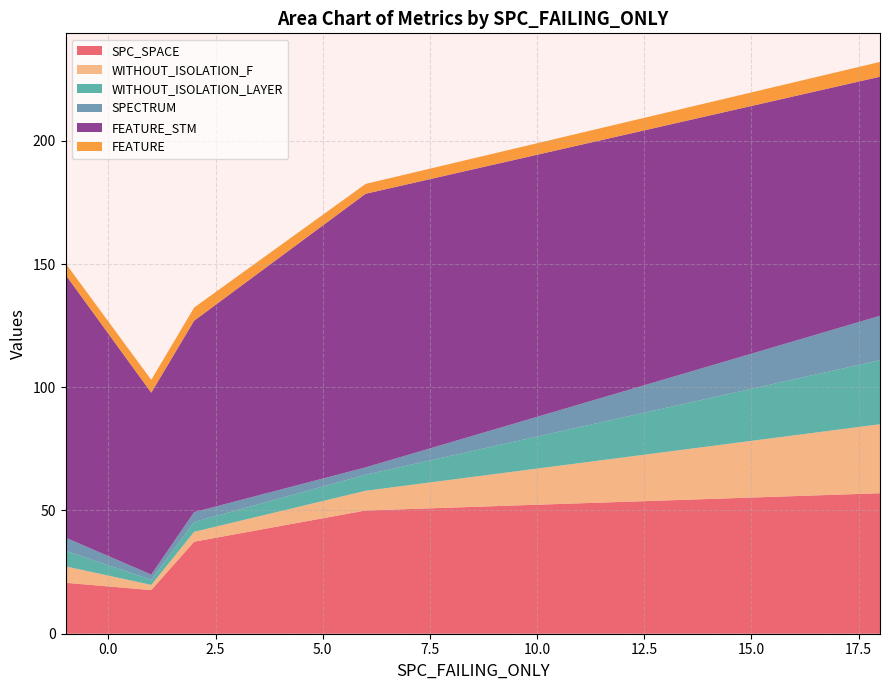

What is the lowest value of the SPC_SPACE series?

17.7